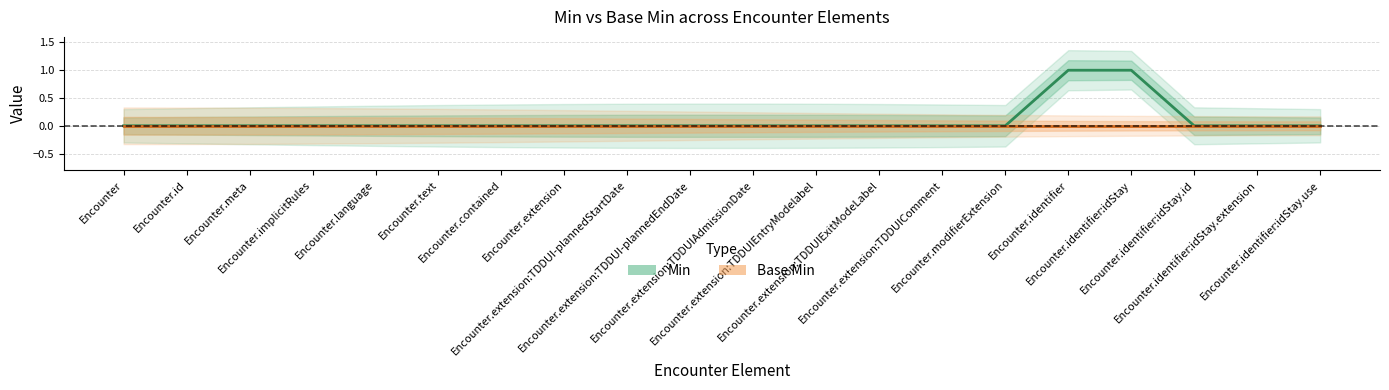

How many Min values are between 0 and 1?

20